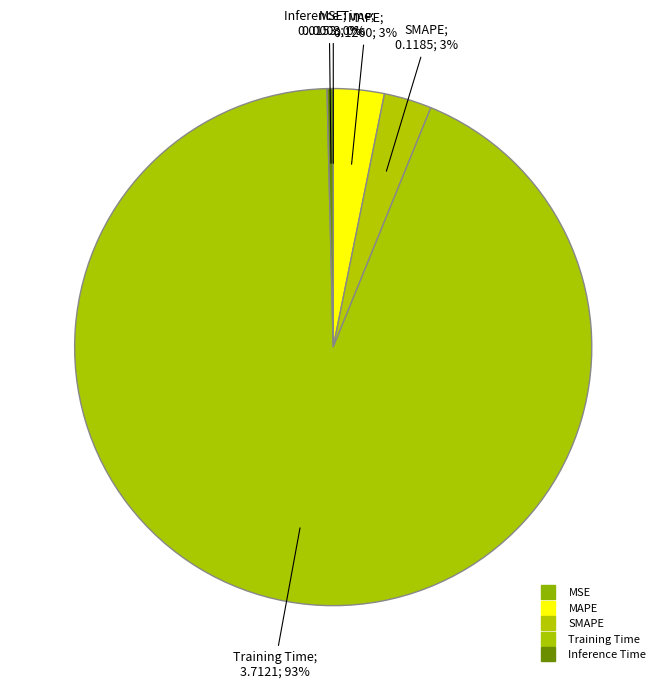

To the nearest percent, what is the average slice percentage?

20%